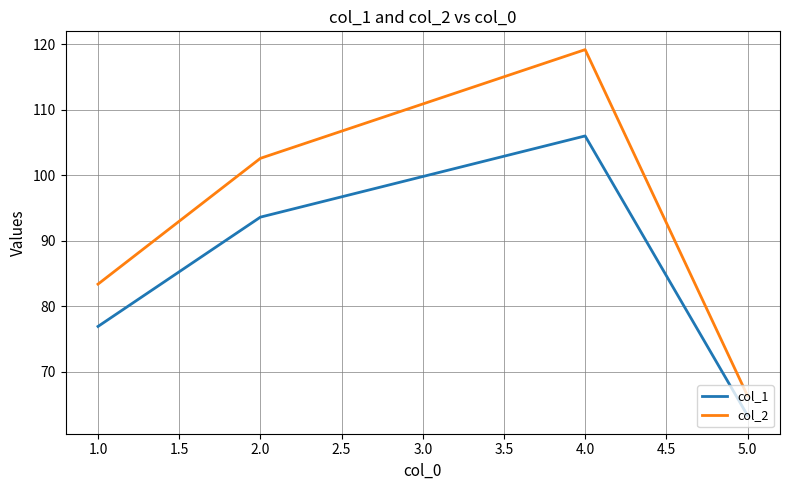

Reading right to left, extract all data points from this chart.

col_1: 63.3	106.0	93.6	76.9
col_2: 66.3	119.2	102.6	83.4